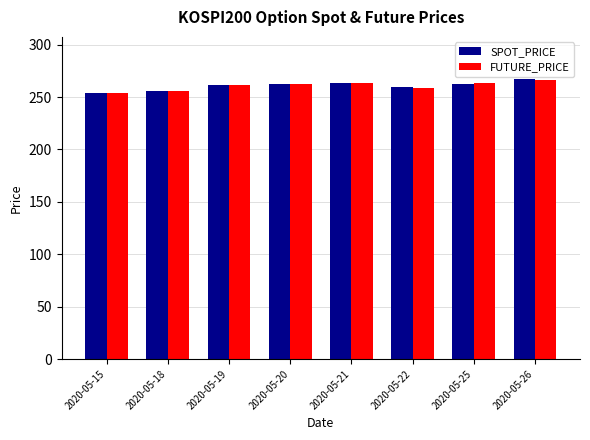

What is the total value across all series at 2020-05-19?

523.7